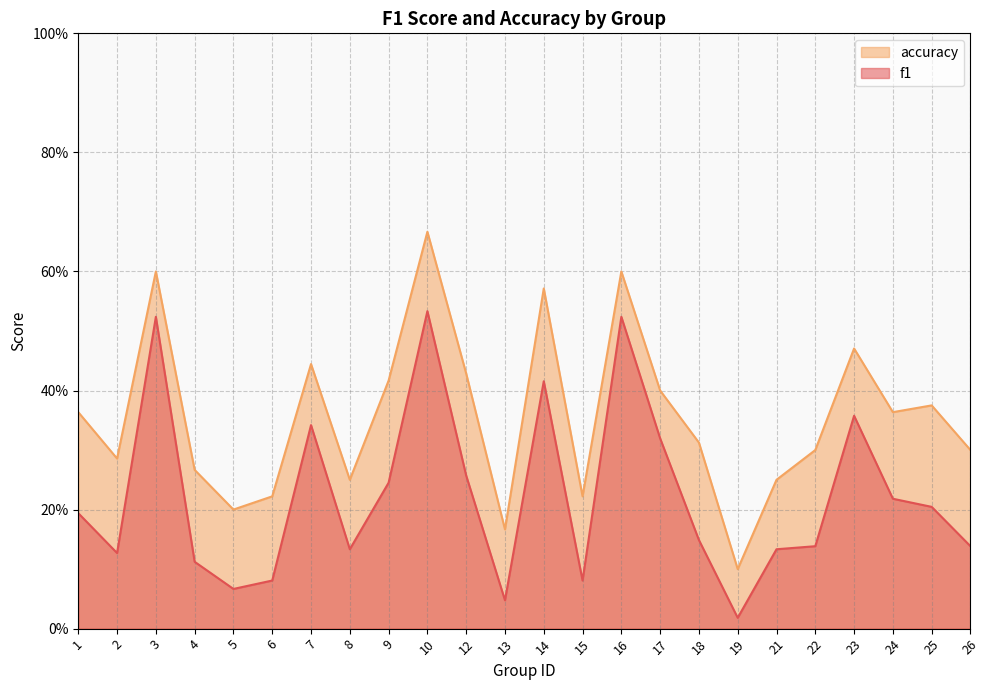

List the labels in order of f1 value, largest first.

10, 3, 16, 14, 23, 7, 17, 12, 9, 24, 25, 1, 18, 22, 26, 8, 21, 2, 4, 6, 15, 5, 13, 19